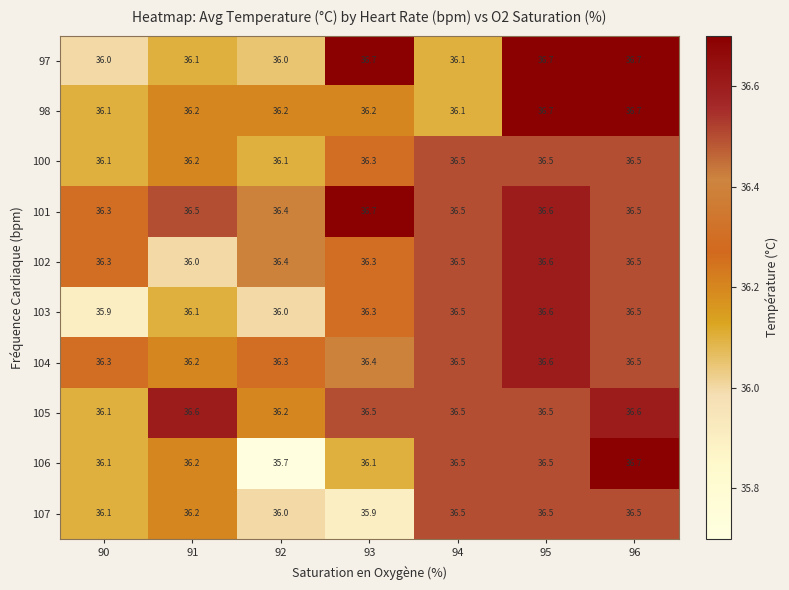

Which series has the largest total across all categories?

101